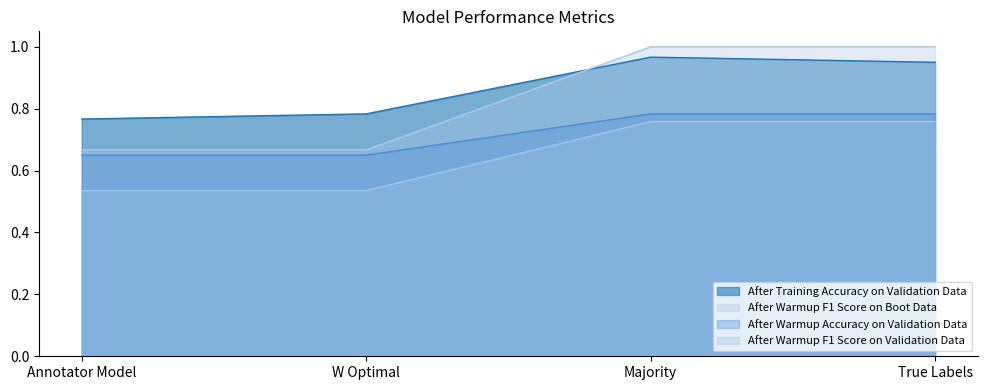

At which label does After Warmup F1 Score on Boot Data reach its peak?

Majority